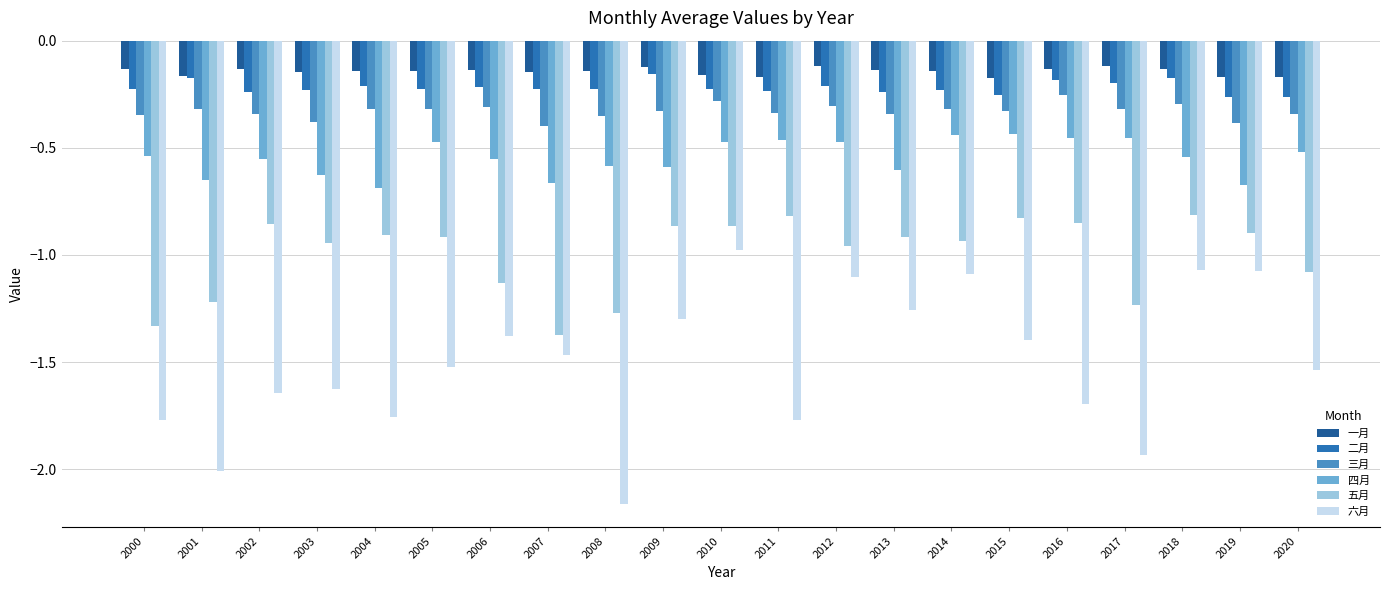

Is it true that 二月 equals -0.2 at 2018?

True